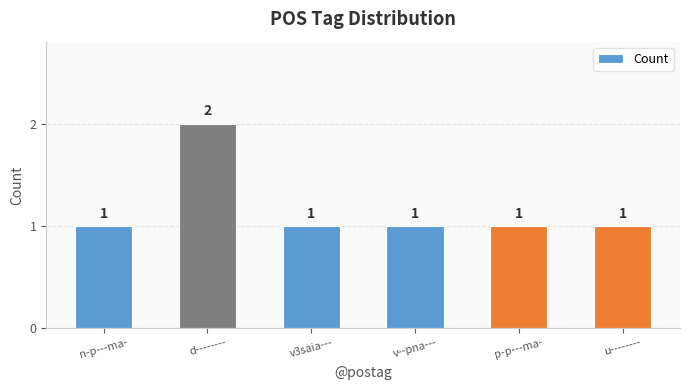

How many values are between 1 and 2?

6